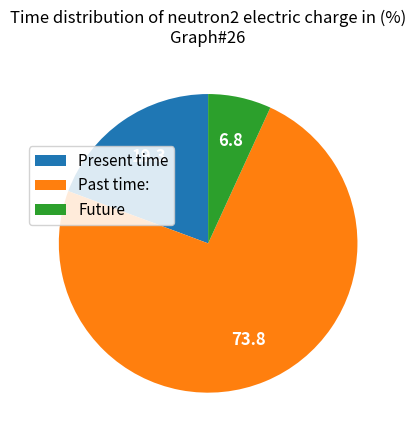

Is there a majority slice in this chart?

Yes